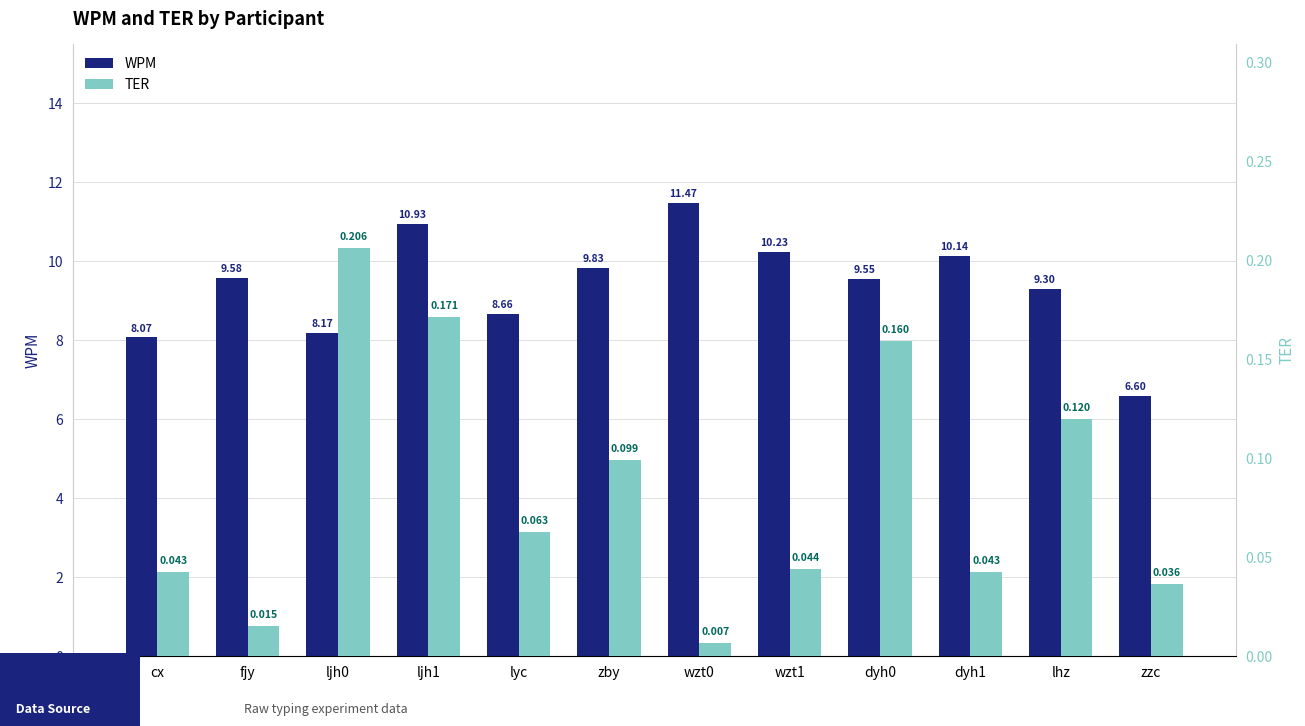

Are the bars horizontal?

No